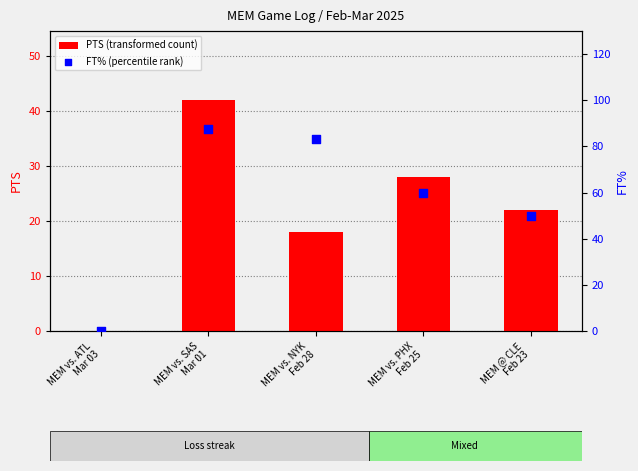

Which series contains the lowest Y value?

PTS (transformed count)